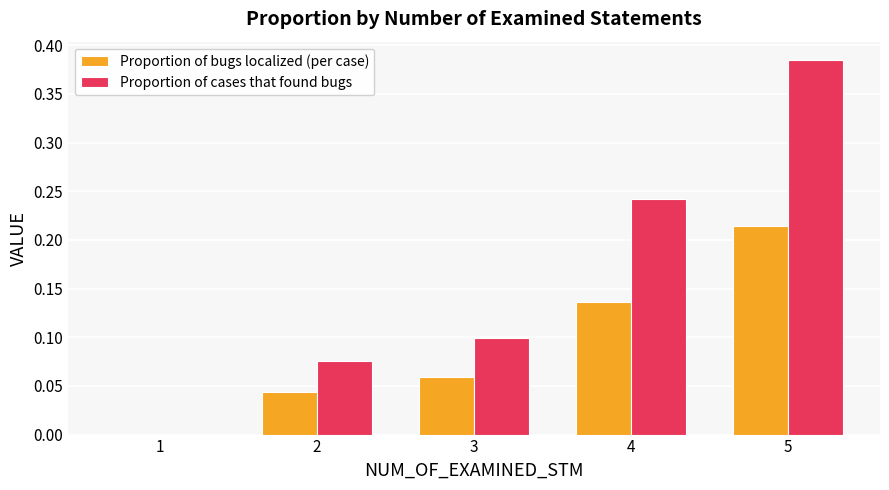

Which series has the largest range (max minus min)?

Proportion of cases that found bugs